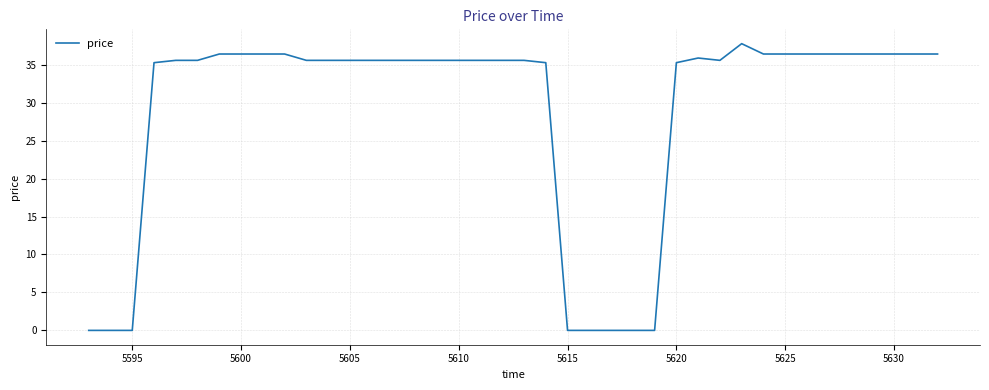

What is the greatest value displayed?

37.8